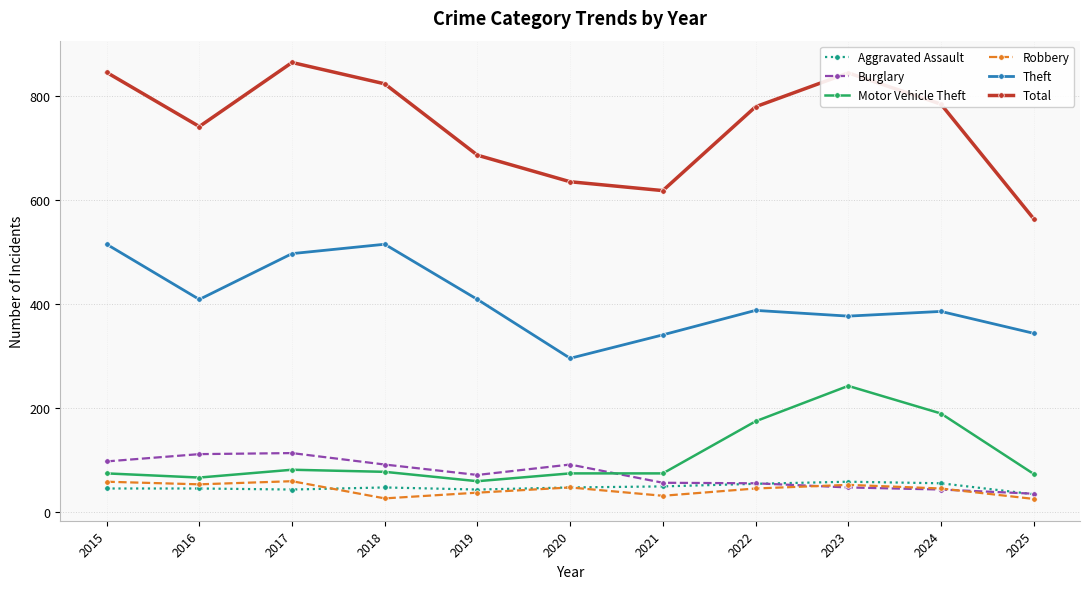

What are all the series names shown in the legend?

Aggravated Assault, Burglary, Motor Vehicle Theft, Robbery, Theft, Total